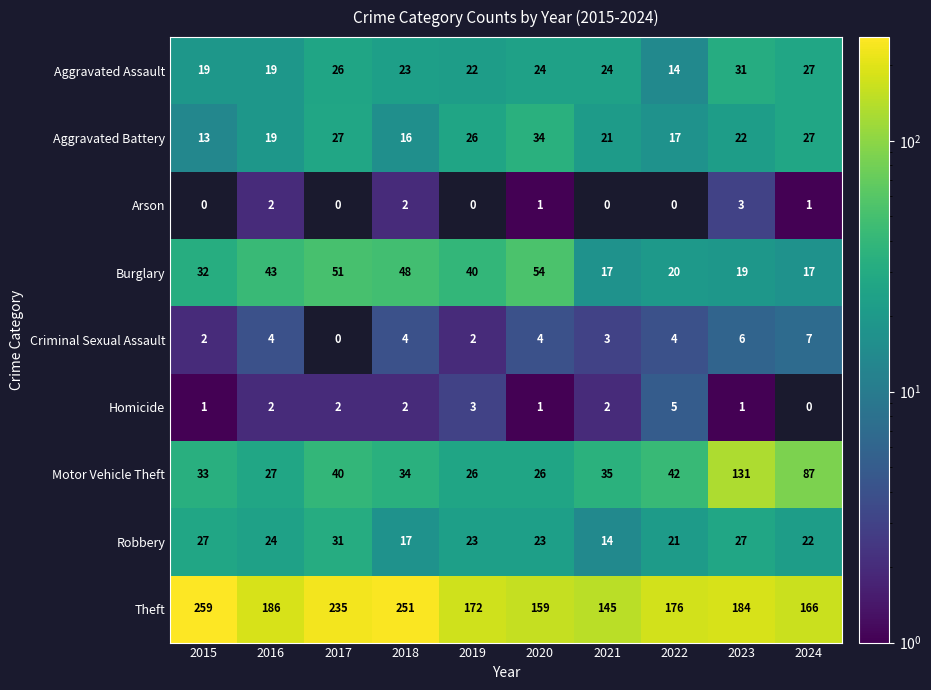

What is the total value across all series at 2017?

412